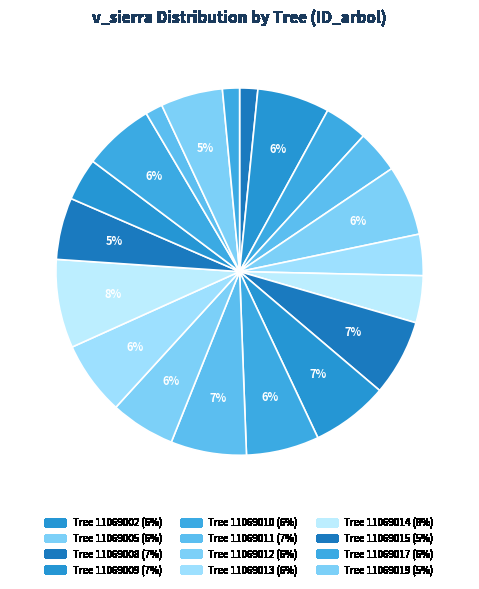

Rank the categories by value from highest to lowest.

11069014, 11069009, 11069008, 11069011, 11069013, 11069010, 11069002, 11069017, 11069005, 11069012, 11069019, 11069015, 11069007, 11069003, 11069004, 11069016, 11069006, 11069001, 11069018, 11069020